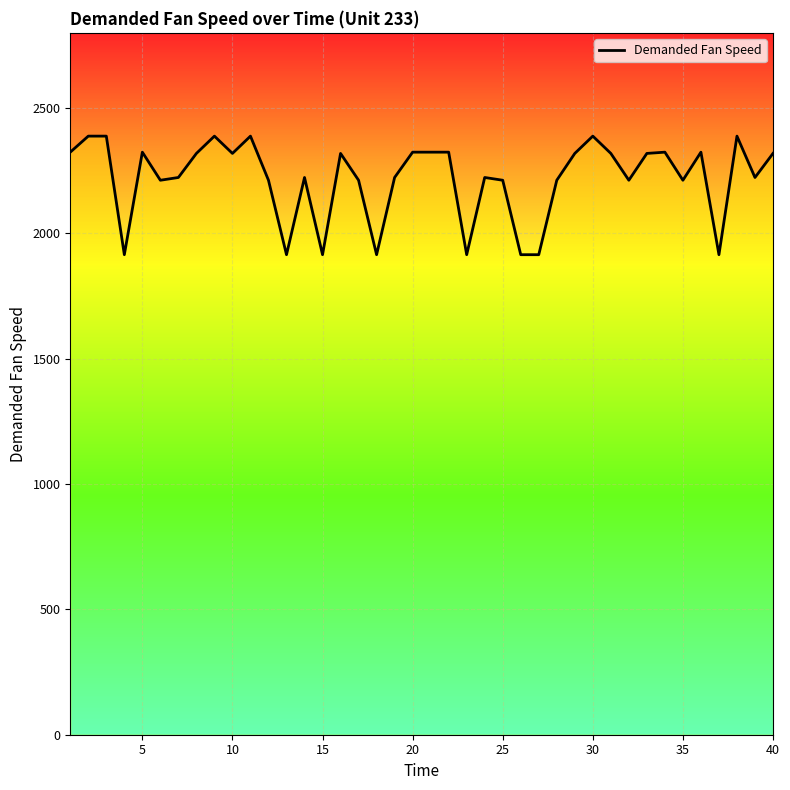

What is the difference between the maximum and second lowest values?

473